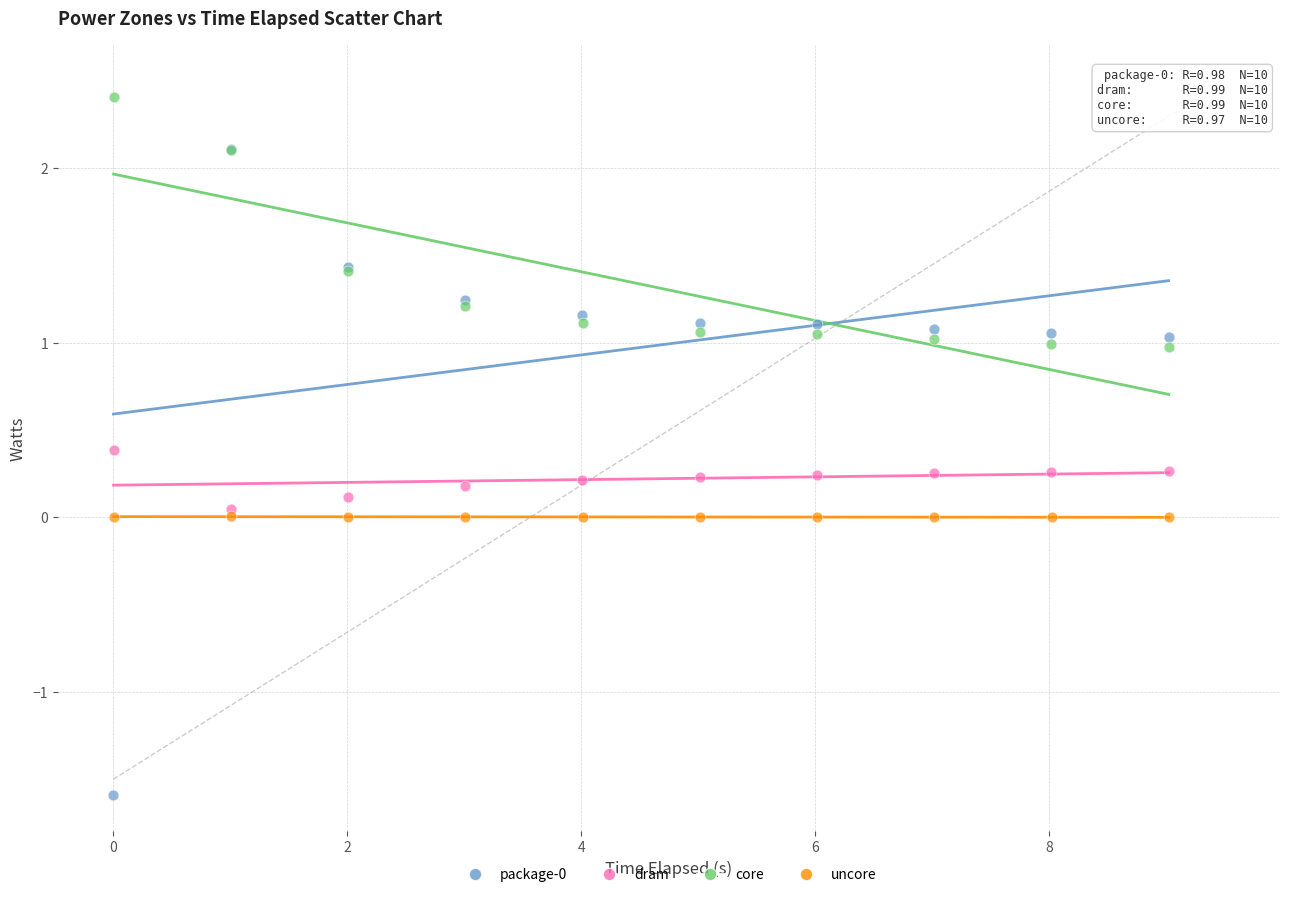

Which series reaches the maximum Y coordinate?

core